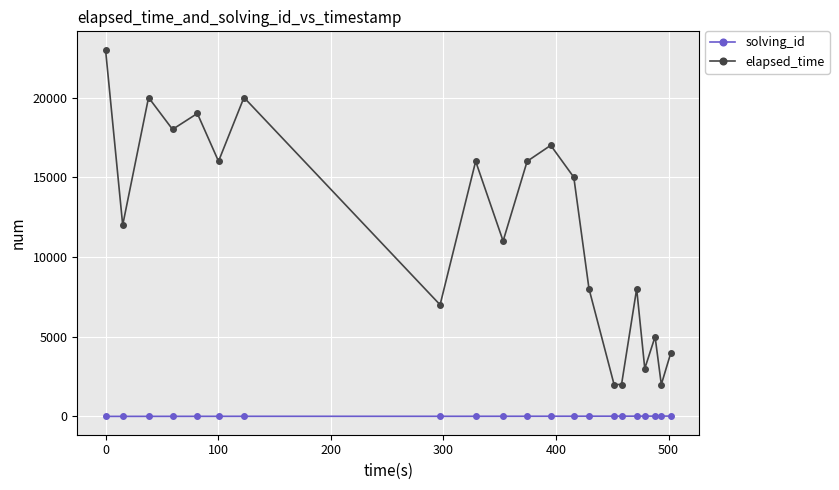

Which series has the widest spread of values?

elapsed_time